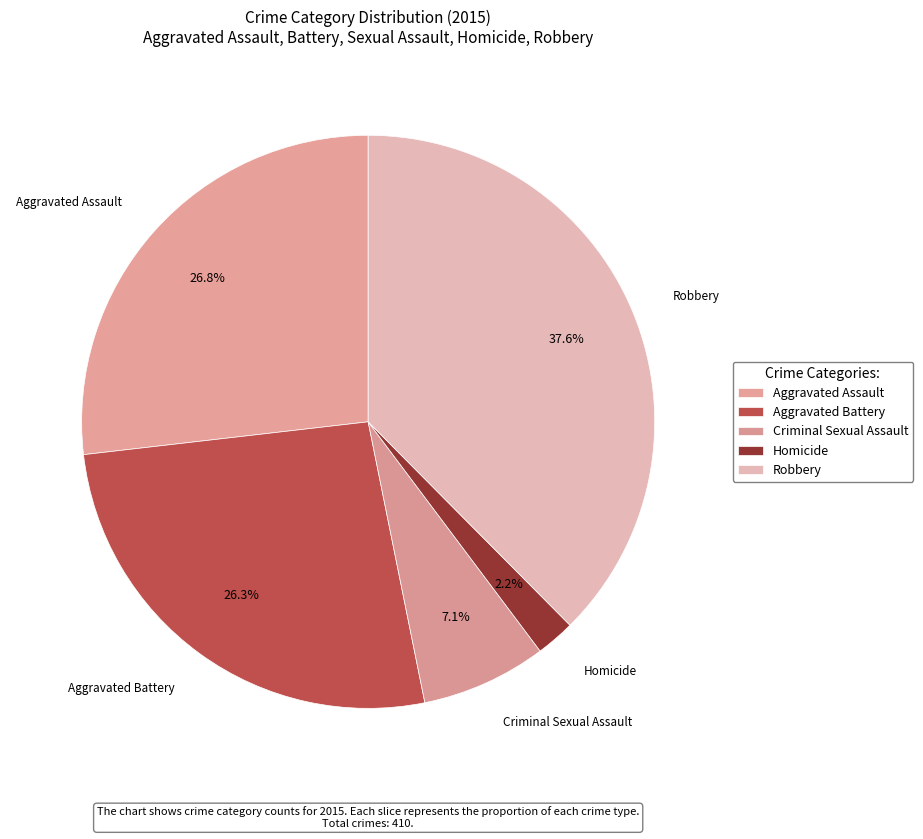

Count the number of slices in the pie.

5